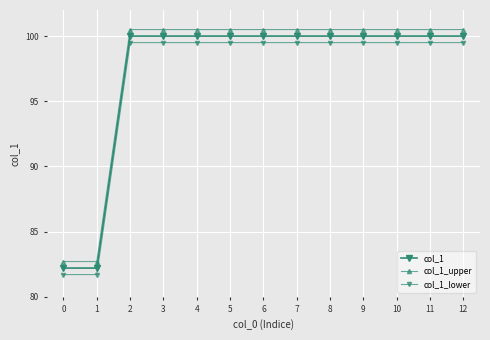

Is this an area chart (filled region under the line)?

No